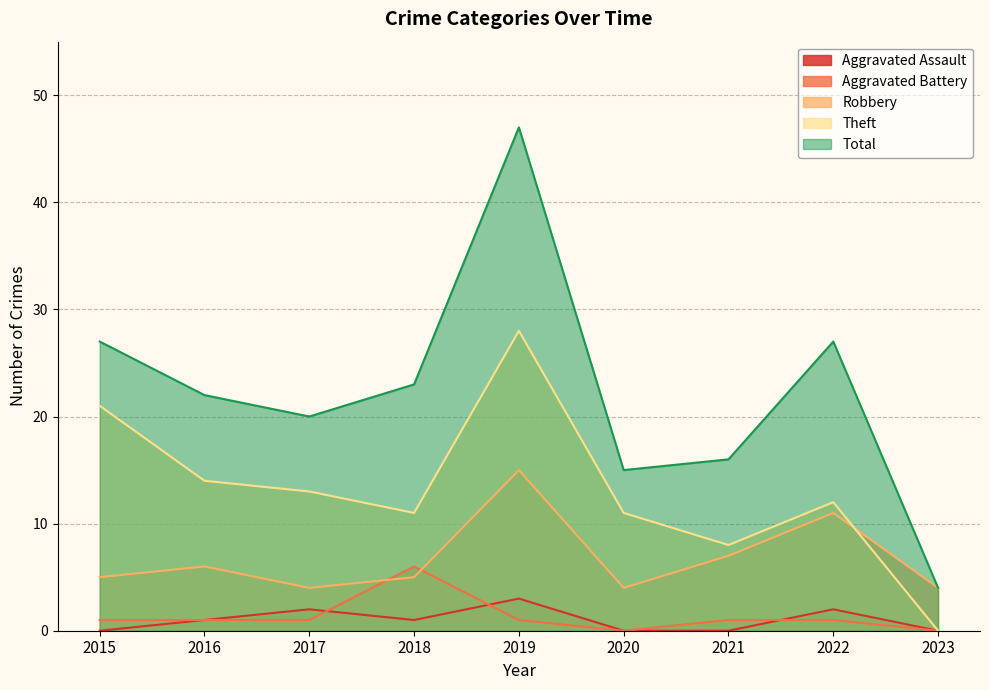

The value of Aggravated Battery at 2022 is 1. True or false?

True